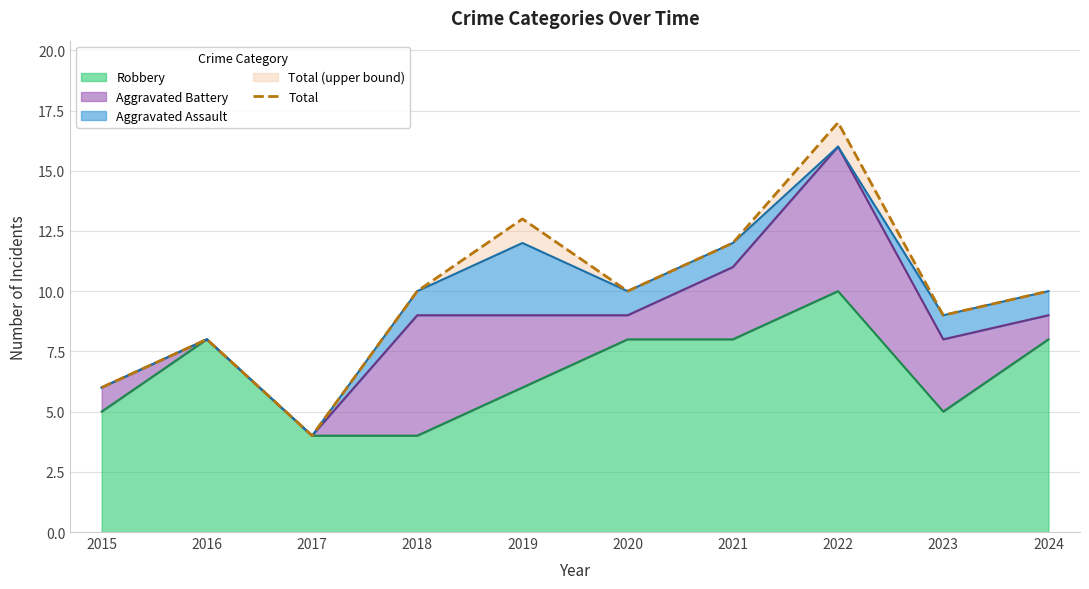

Reading left to right, list all the values displayed in this chart.

6	8	4	10	13	10	12	17	9	10